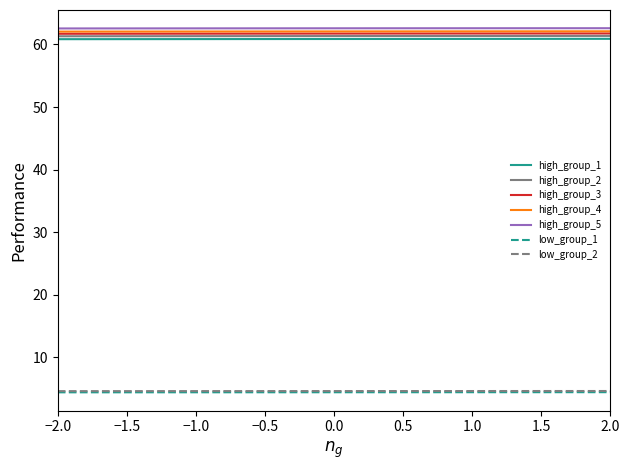

What is the maximum value for high_group_3?

61.8